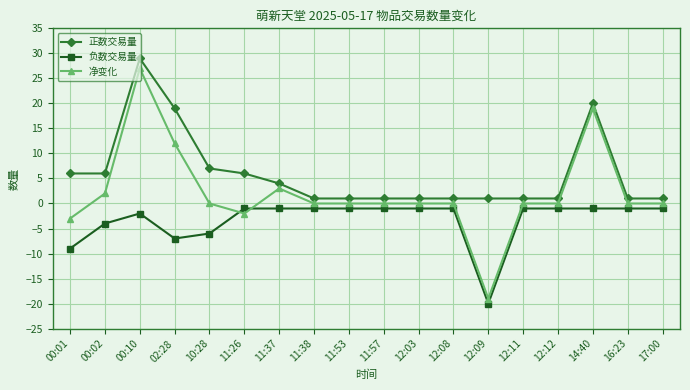

Which series has the largest range (max minus min)?

净变化